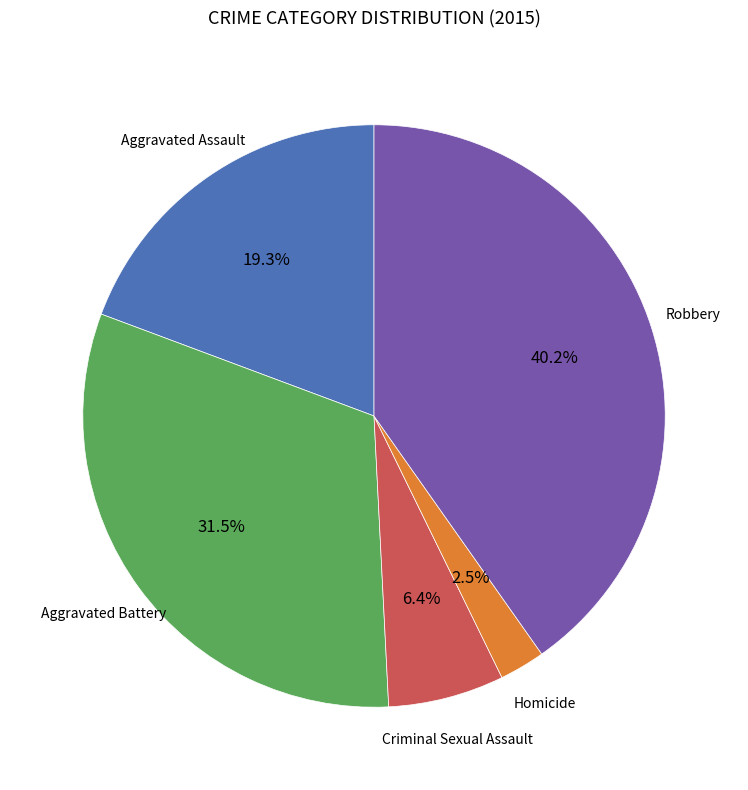

Is there a majority slice in this chart?

No